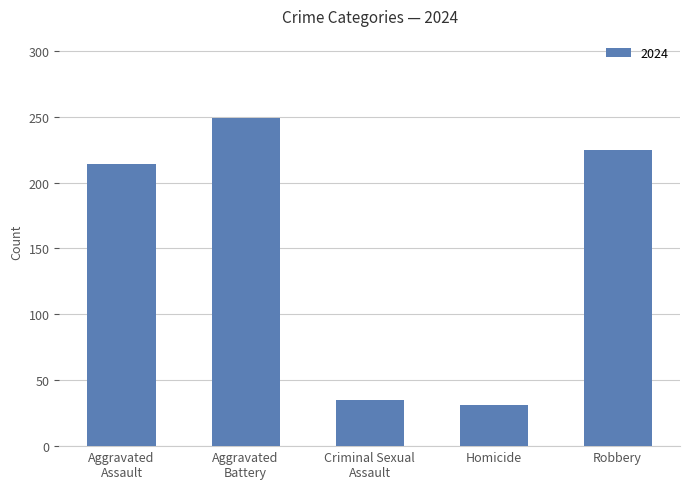

What is the difference between the second highest and minimum values?

194